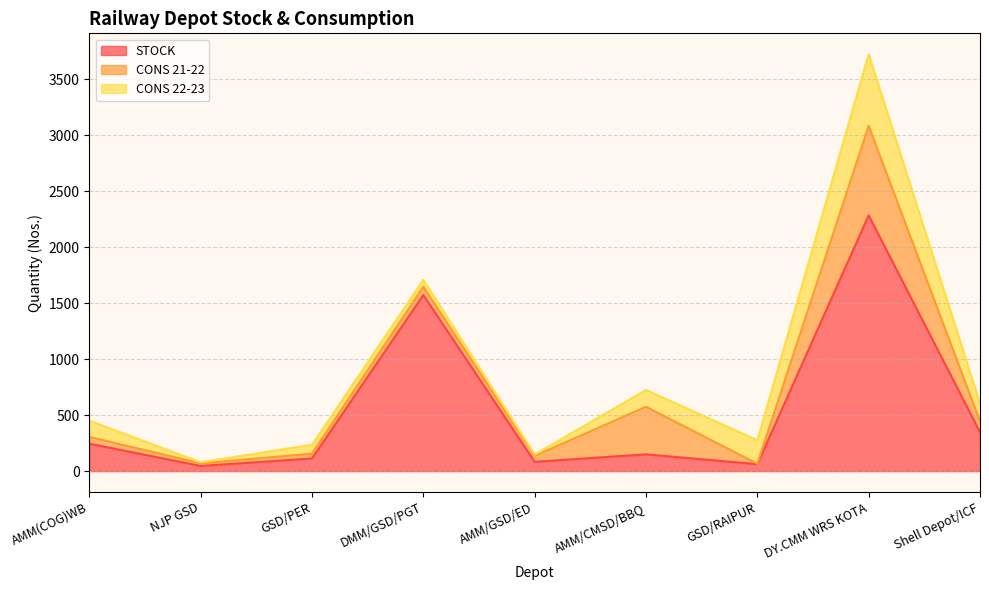

The value of CONS 22-23 at DY.CMM WRS KOTA is 968. True or false?

False